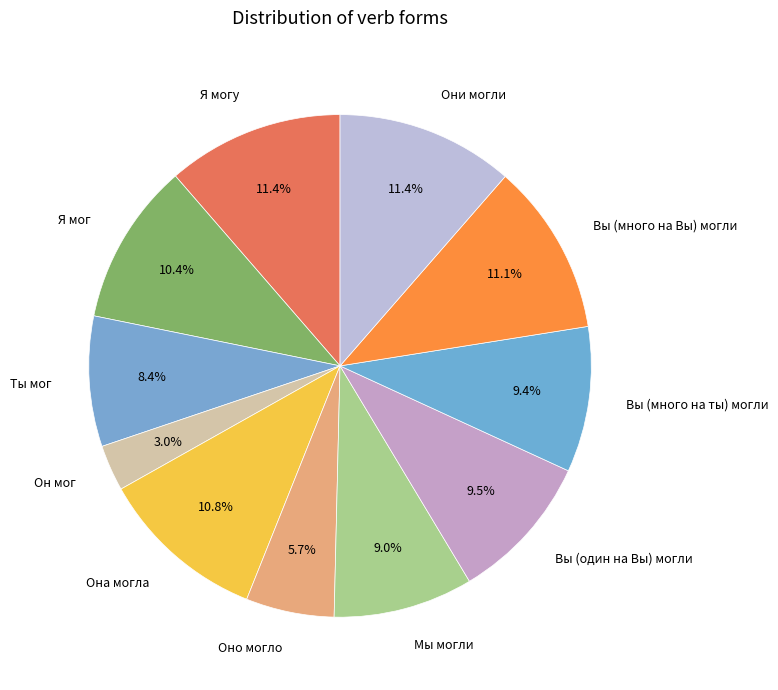

What percentage is the Я могу slice, to the nearest percent?

11%